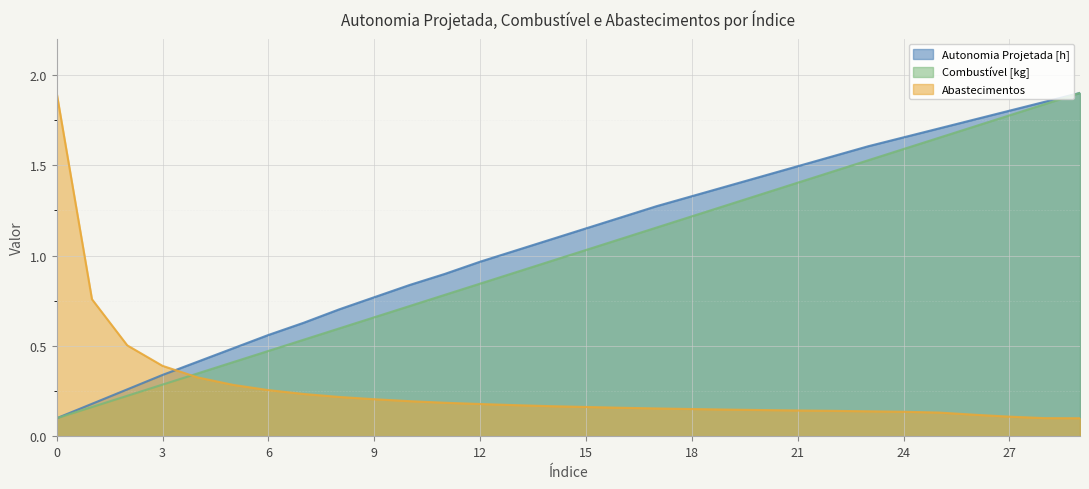

What is the approximate value of Abastecimentos at 25?

0.1